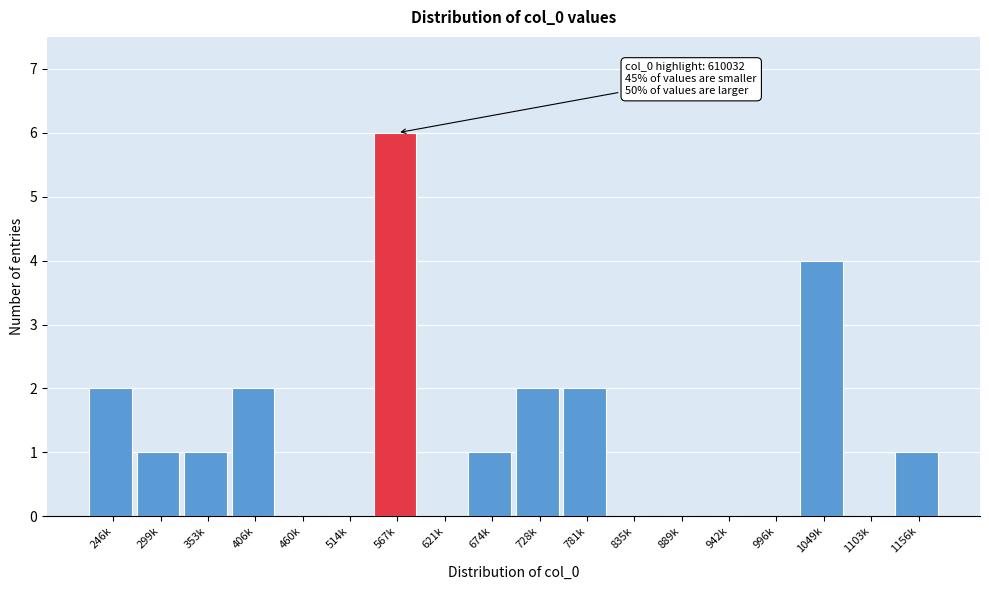

Reading left to right, extract all data points from this chart.

246k=2	299k=1	353k=1	406k=2	460k=0	514k=0	567k=6	621k=0	674k=1	728k=2	781k=2	835k=0	889k=0	942k=0	996k=0	1049k=4	1103k=0	1156k=1